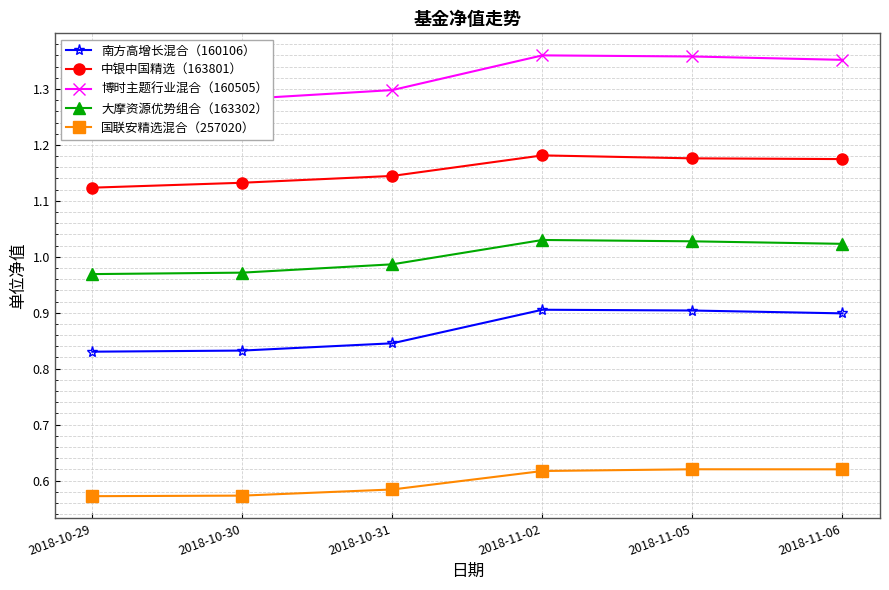

Between 2018-11-06 and 2018-10-29, which is larger?

2018-11-06